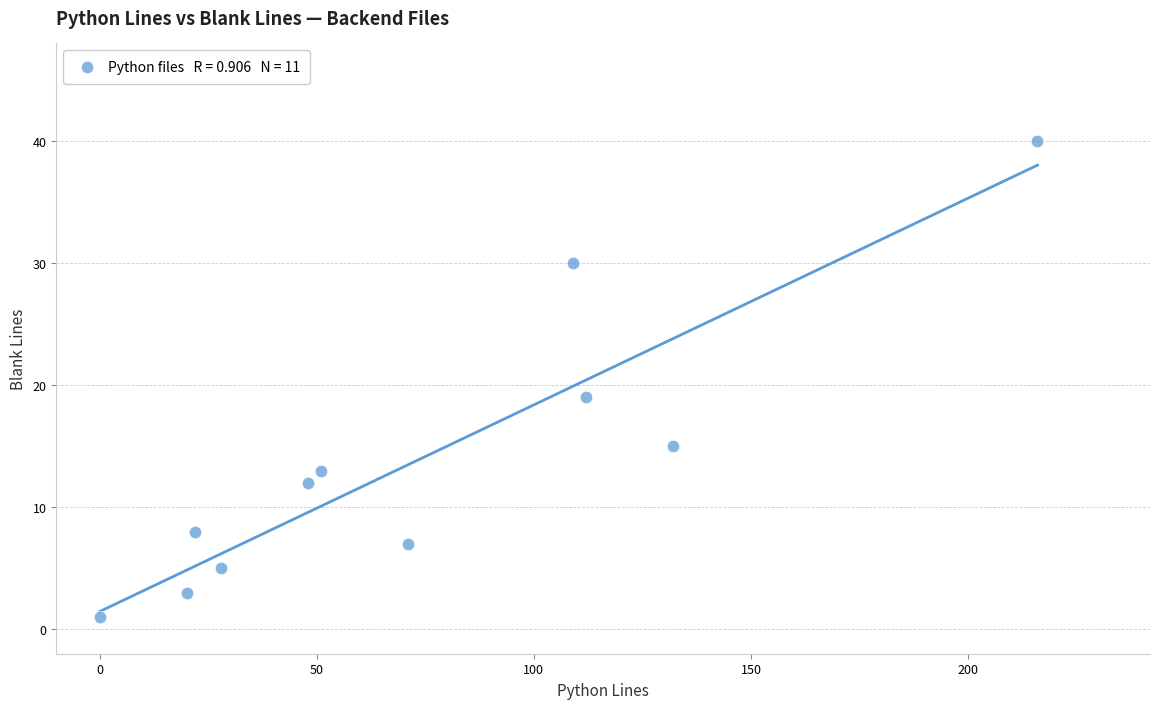

What Y value in the scatter plot is closest to 20?

19